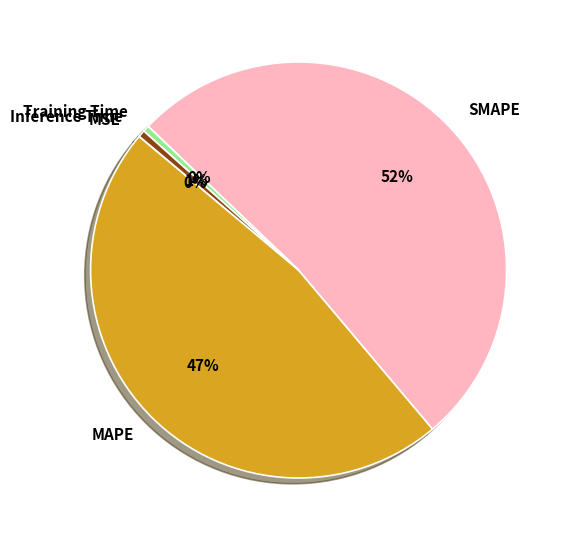

Does Inference Time represent more than half of the total?

No